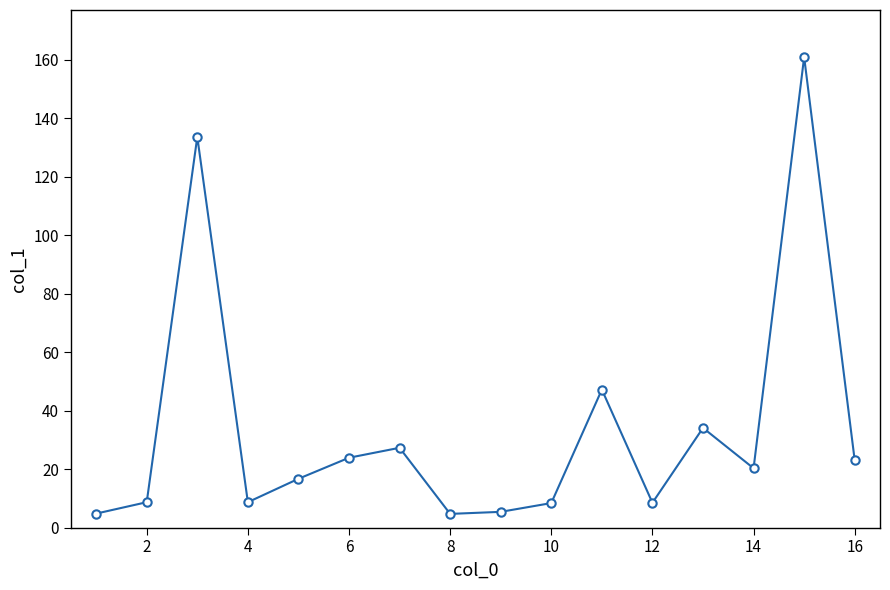

What is the value of the 16th point from the left?

23.0